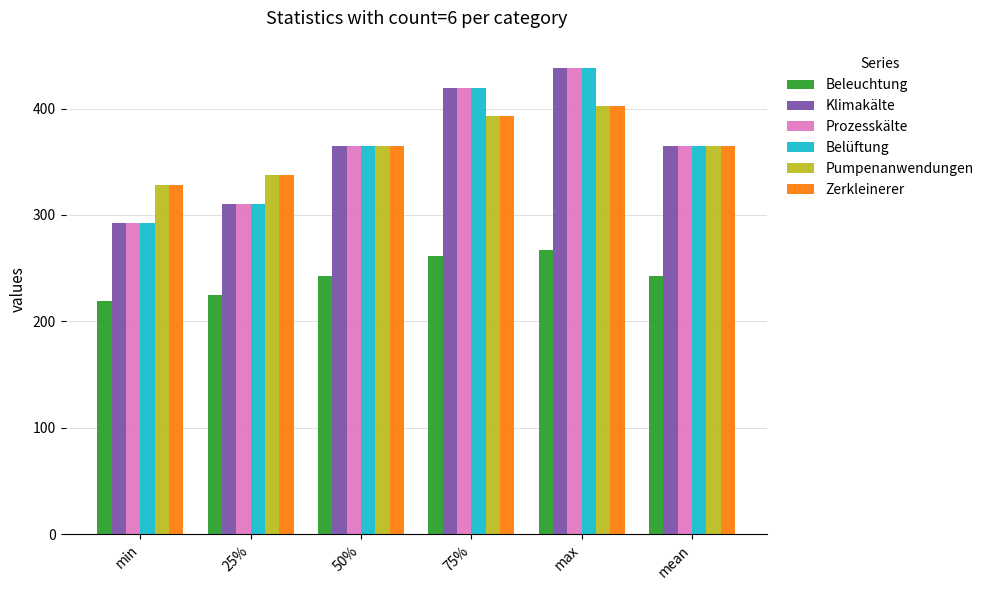

What is the spread (max minus min) of values at max?

171.0